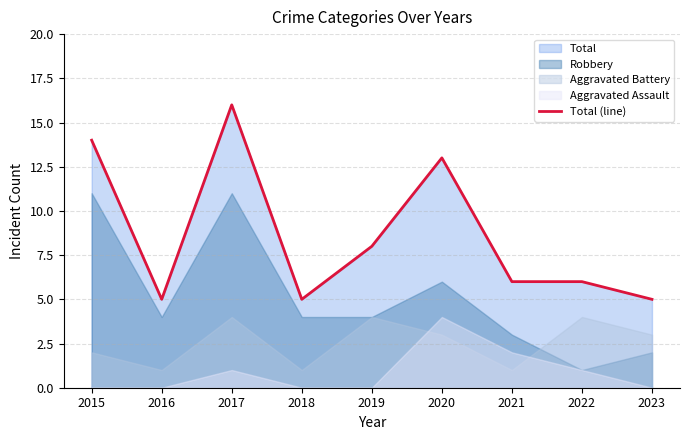

True or false: the data shows 24 at 2017.

False